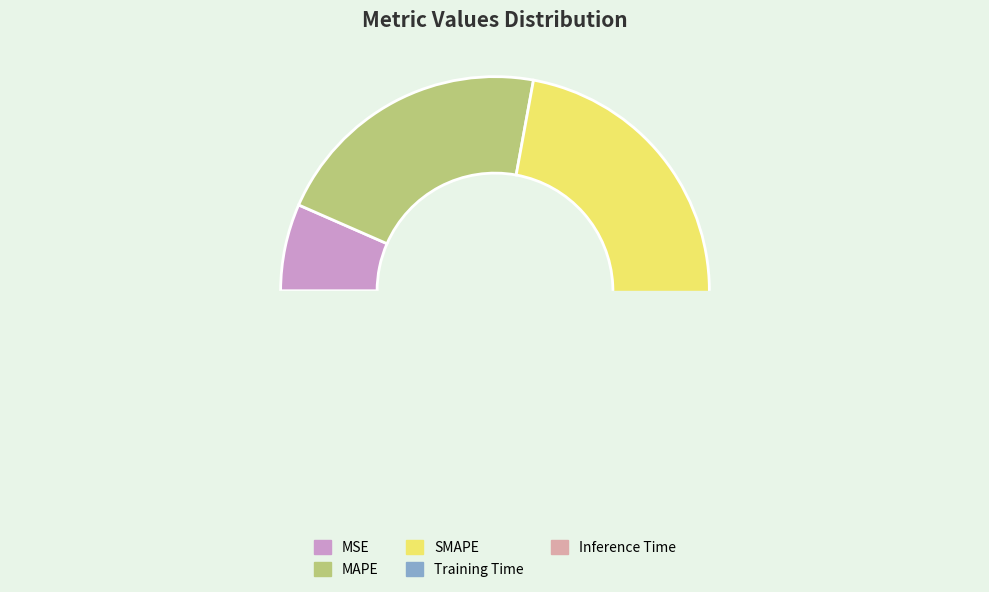

Is it true that MSE is 19% of the pie?

False